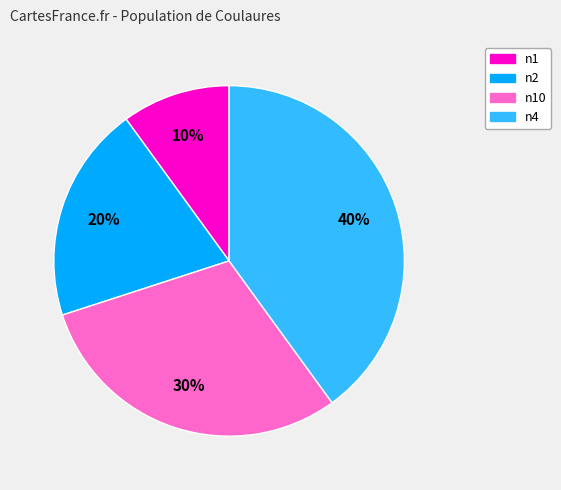

To the nearest percent, what is the difference between the largest and smallest slice percentages?

30%